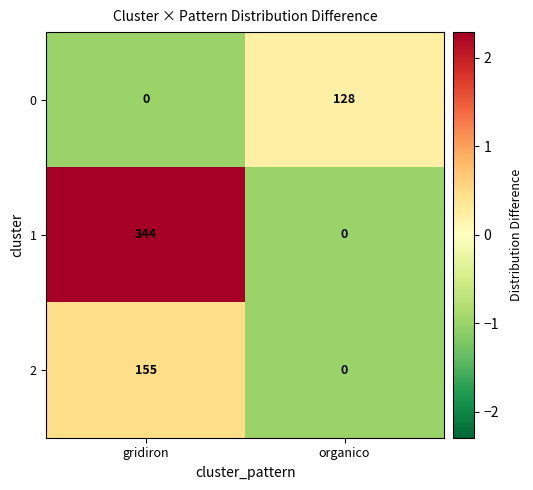

Which label corresponds to the largest value in the chart?

gridiron